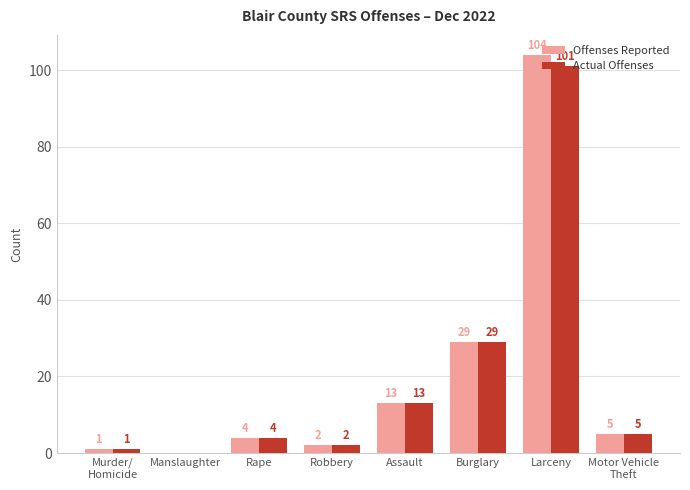

Which series changed the most between Assault and Larceny?

Offenses Reported